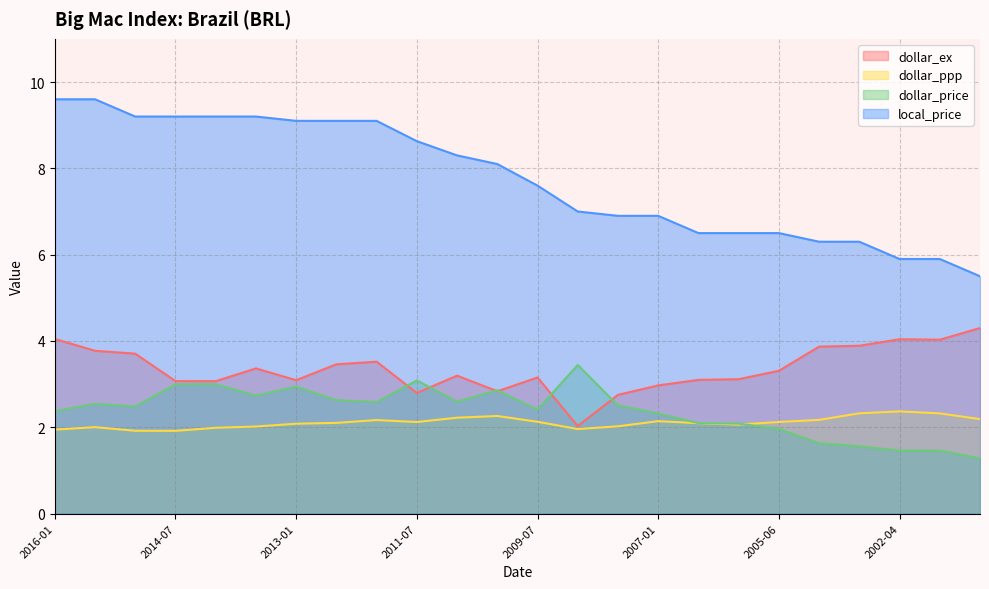

Between 2008-06 and 2015-01, which is larger?

2015-01